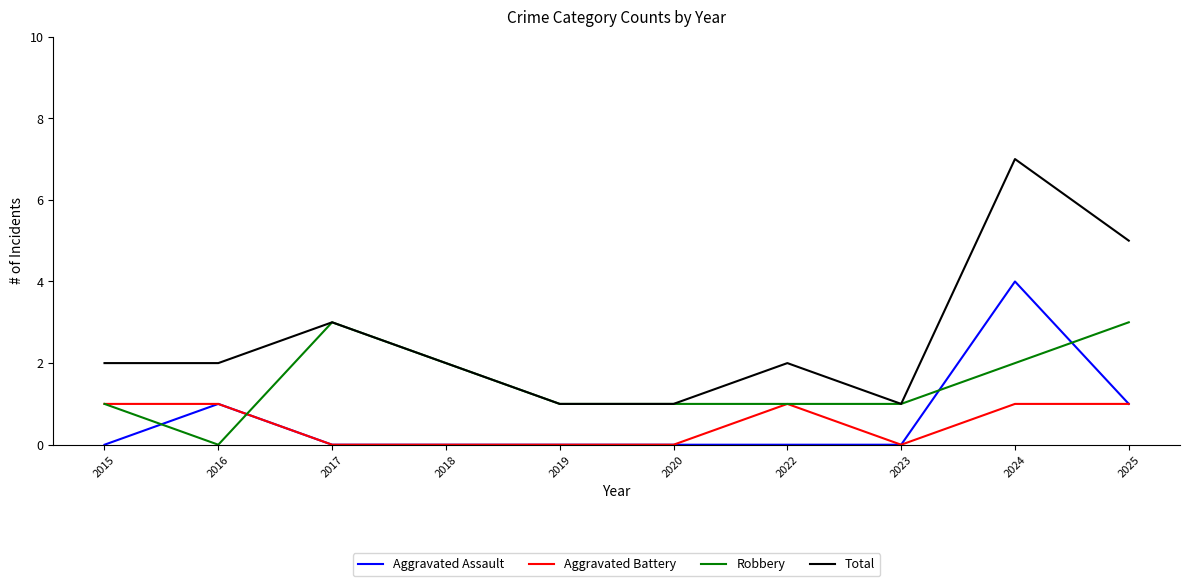

True or false: Aggravated Assault and Total intersect in this chart.

False